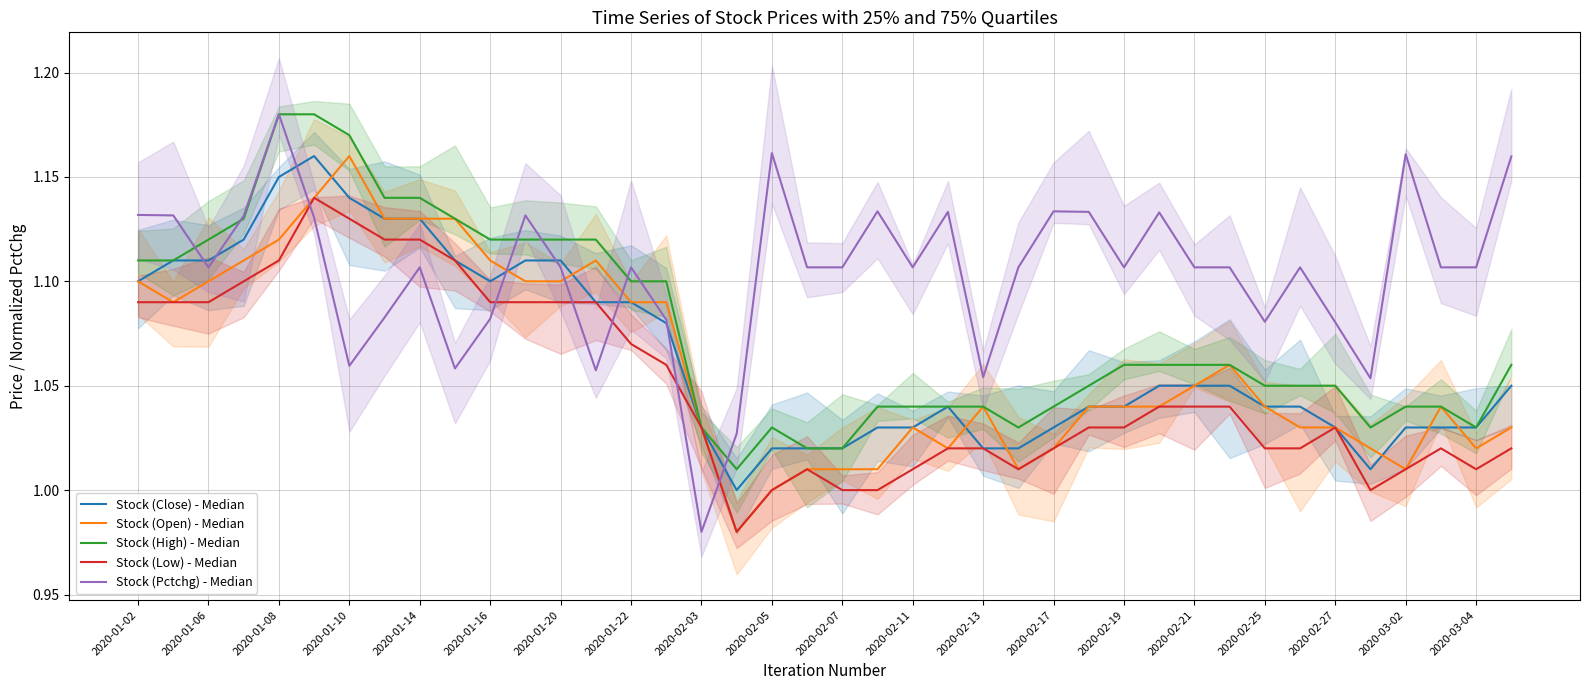

Is the value of Stock (Pctchg) - Median at 26 greater than the value of Stock (Low) - Median at 37?

Yes